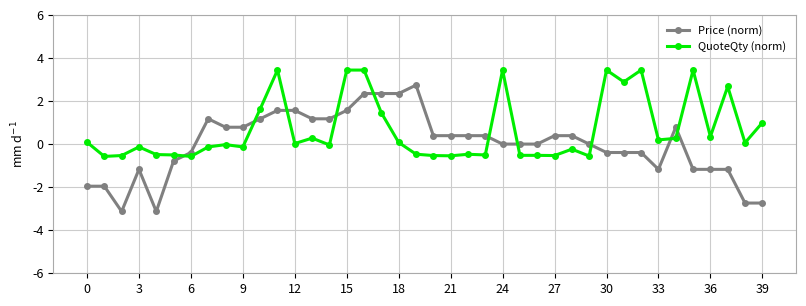

How many distinct data groups are displayed?

2